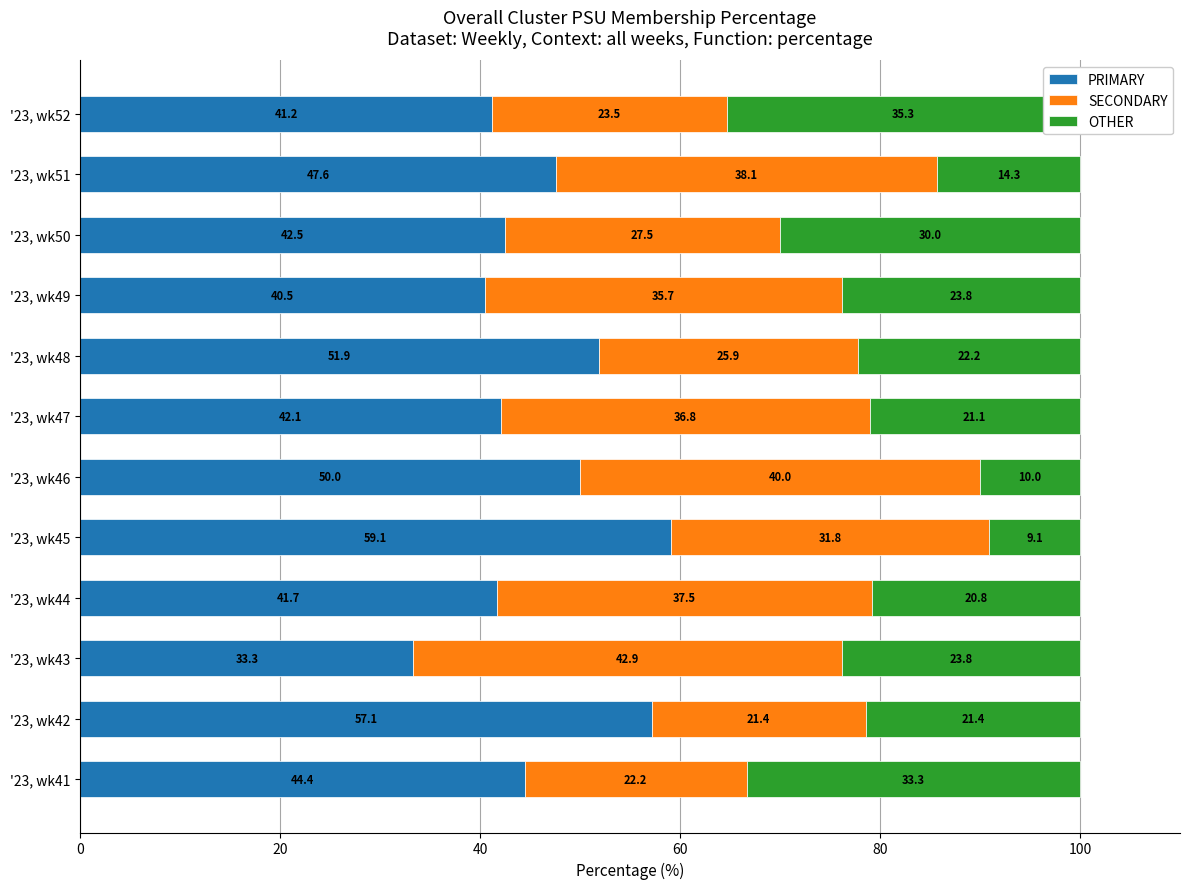

How many series are shown in this chart?

3